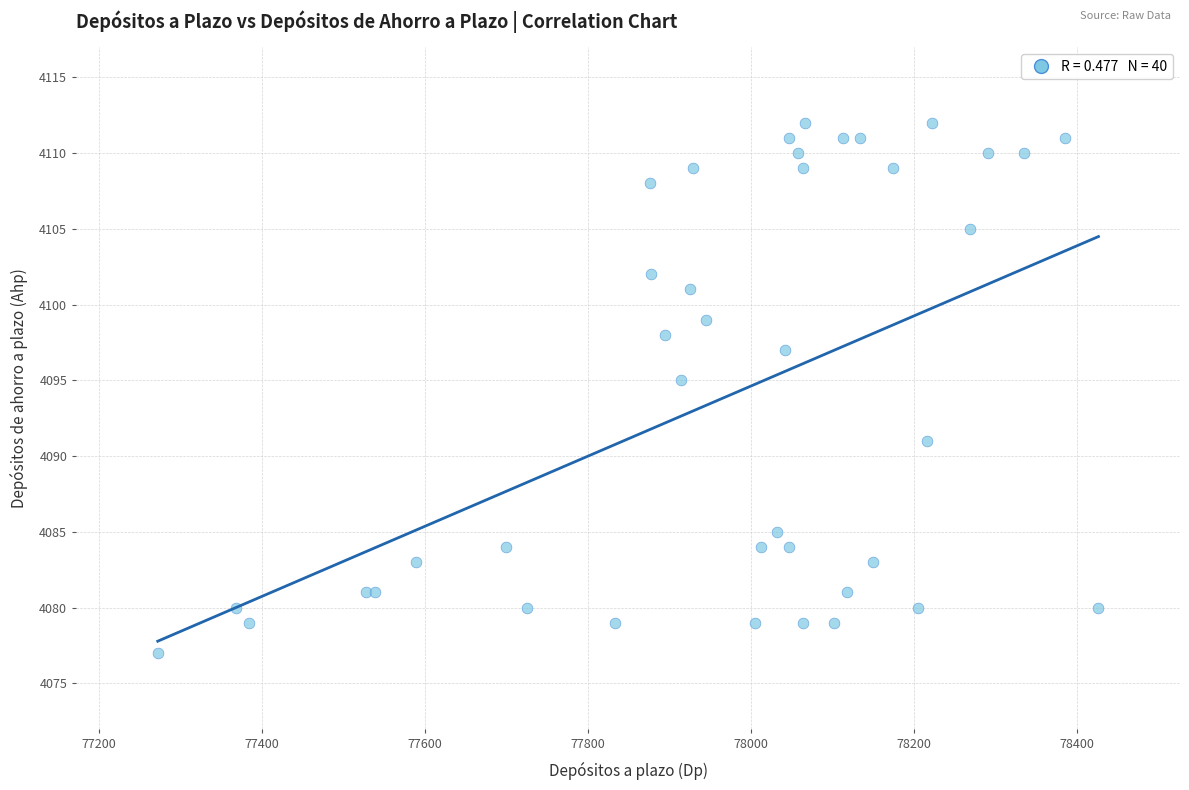

What Y value in the scatter plot is closest to 4094?

4095